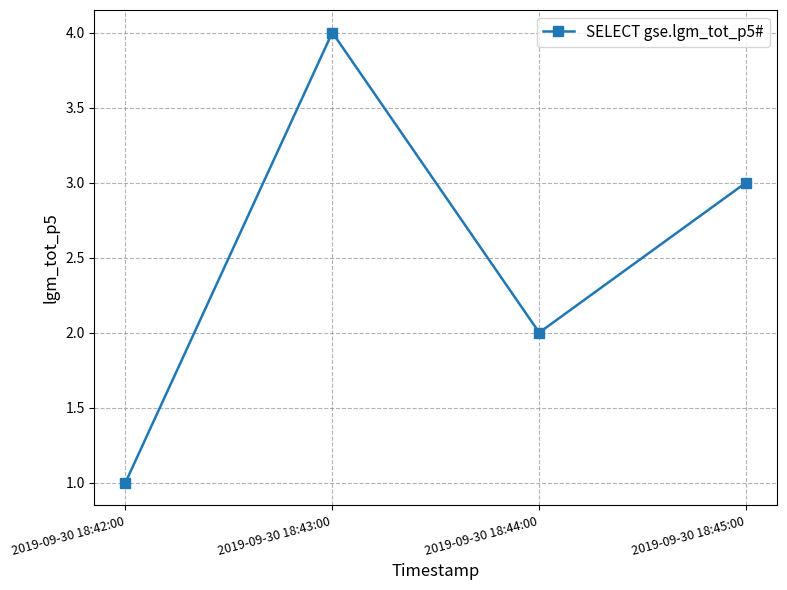

Count the number of data series in this chart.

1